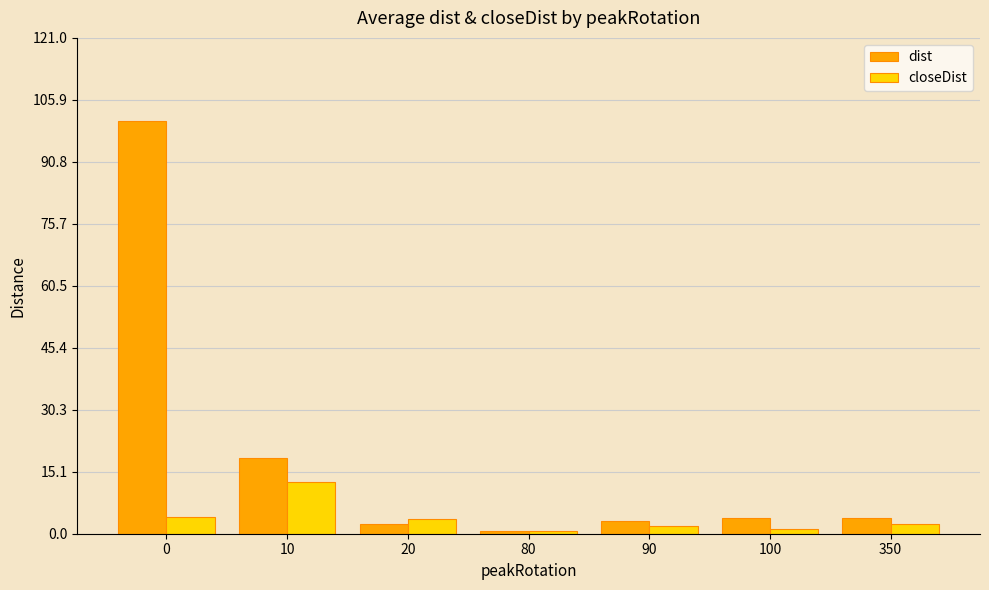

What is the total value across all series at 80?

1.4